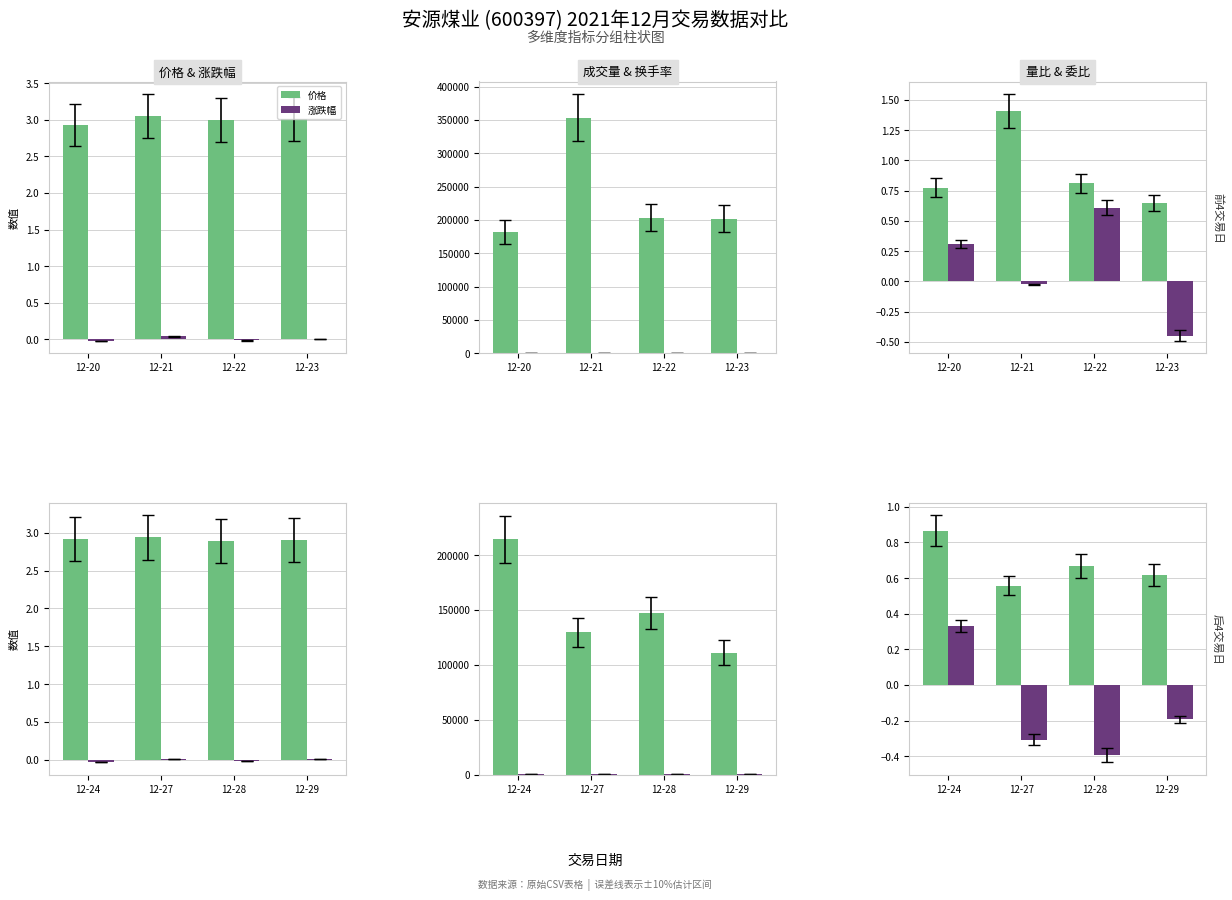

How many groups of bars are there?

4